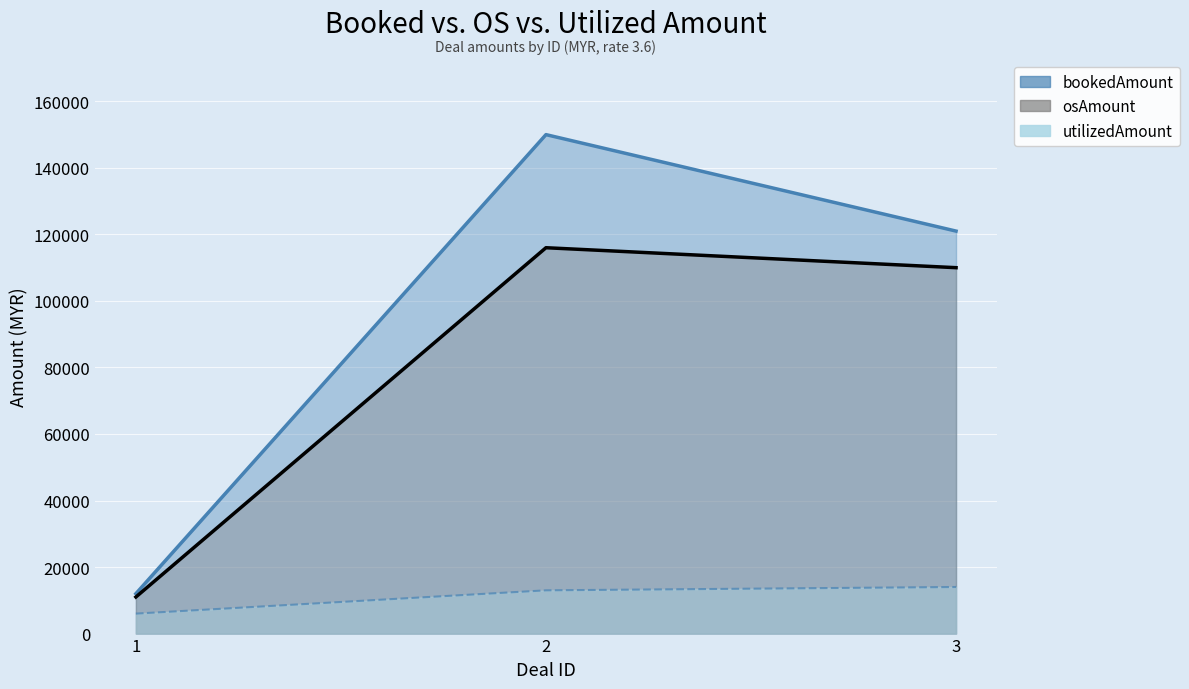

Reading left to right, transcribe all the data shown in this chart.

bookedAmount: 12000	150000	121000
osAmount: 11000	116000	110000
utilizedAmount: 6000	13000	14000